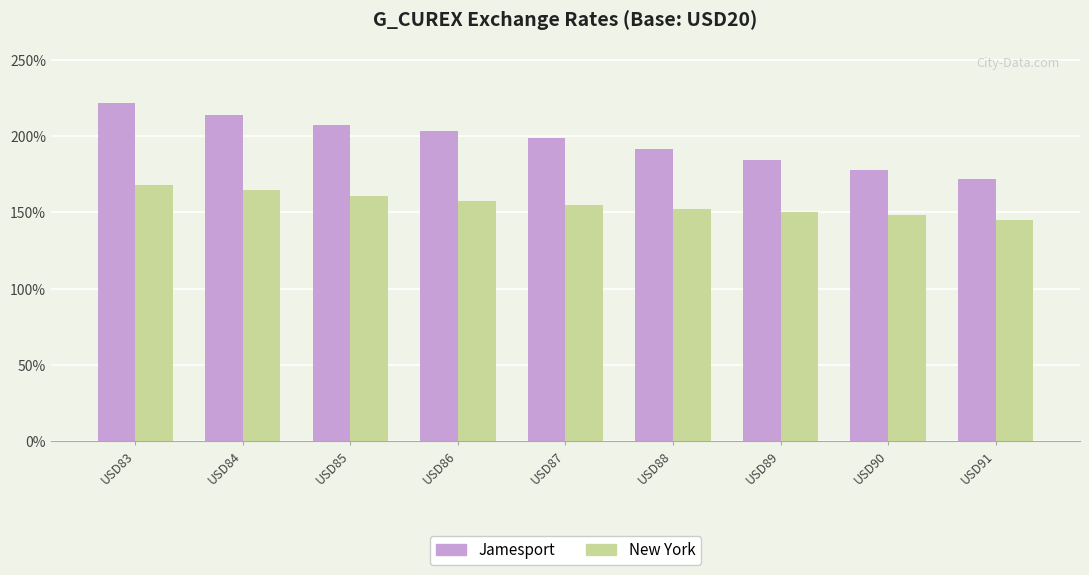

Which category has the lowest value in the New York series?

USD91